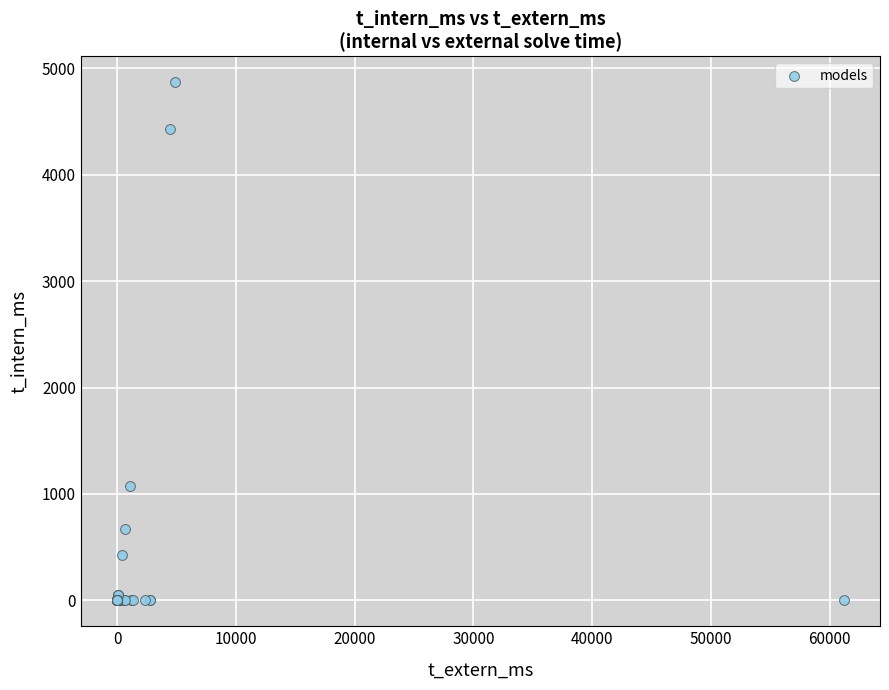

What Y value in the scatter plot is closest to 2434?

1070.3